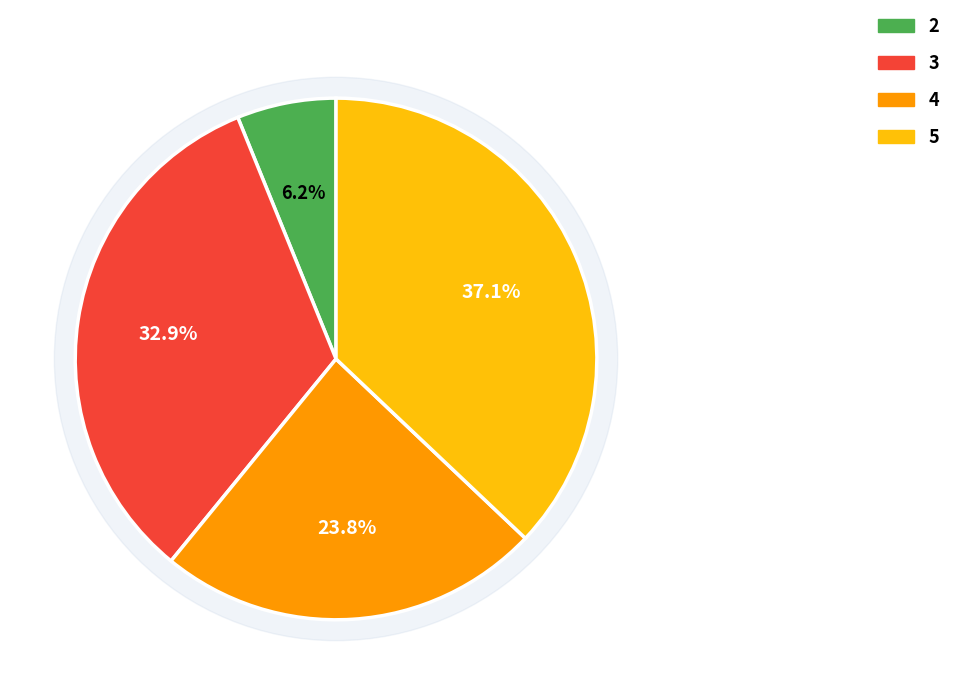

Rank the categories by value from highest to lowest.

5, 3, 4, 2